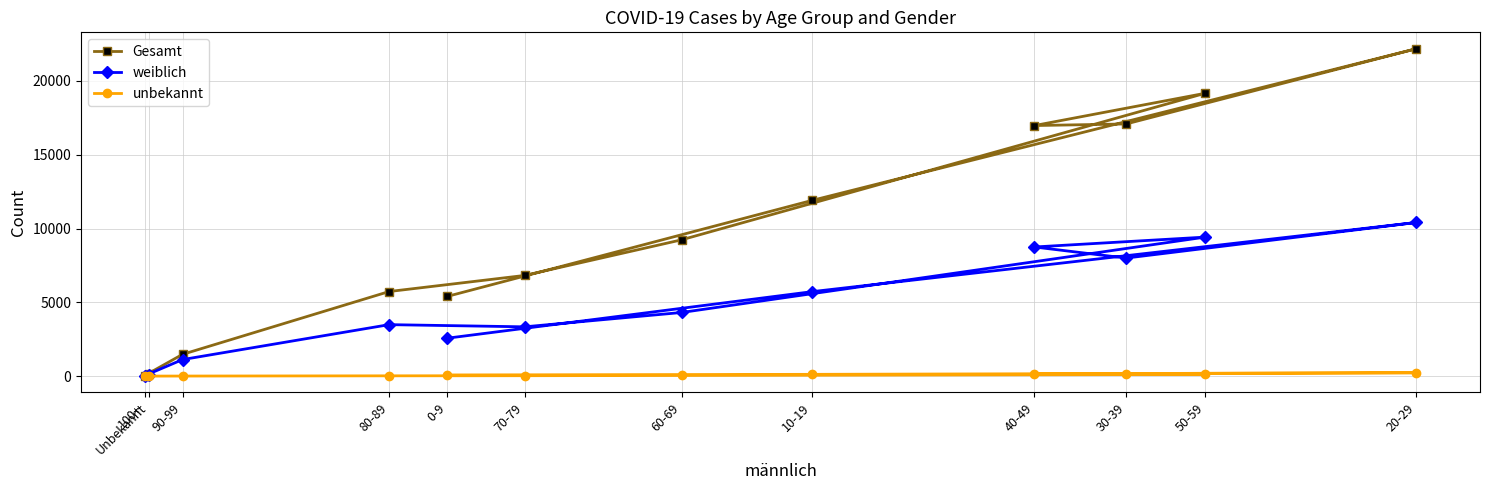

What is the label of the 4th point from the right?

40-49